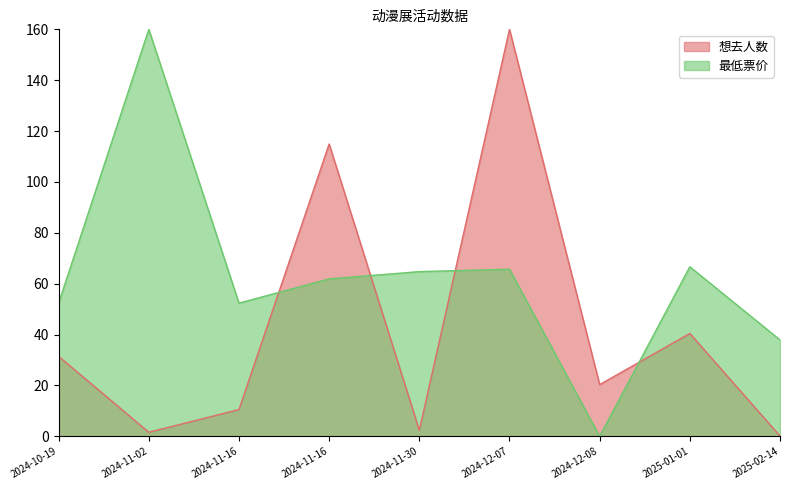

What is the label of the 9th point from the right?

2024-10-19